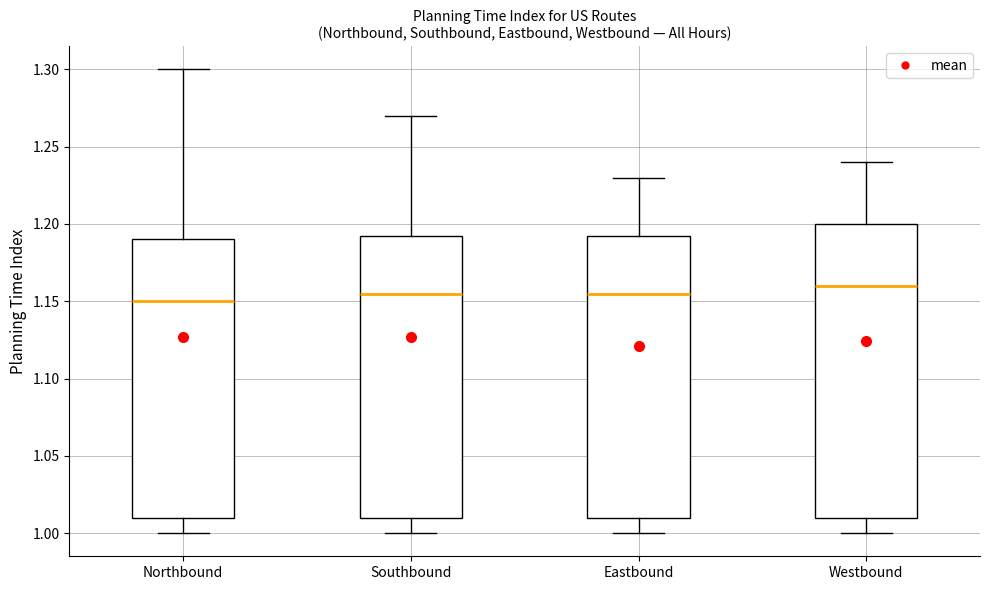

Comparing the boxes themselves (not the whiskers), which one is the tallest?

Westbound